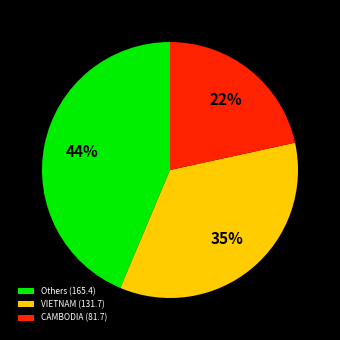

Is it true that Others (165.4) is 44% of the pie?

True